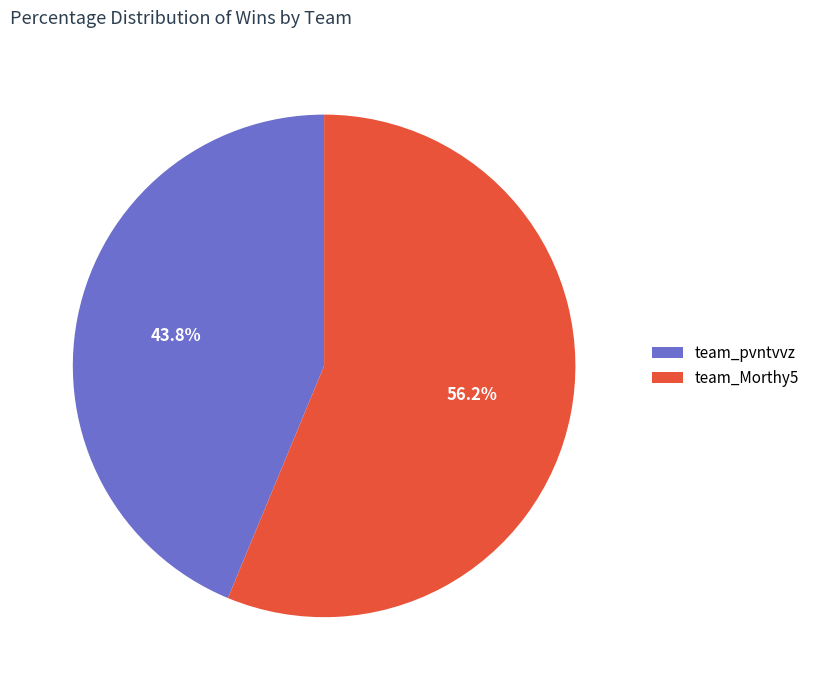

What is the majority slice?

team_Morthy5